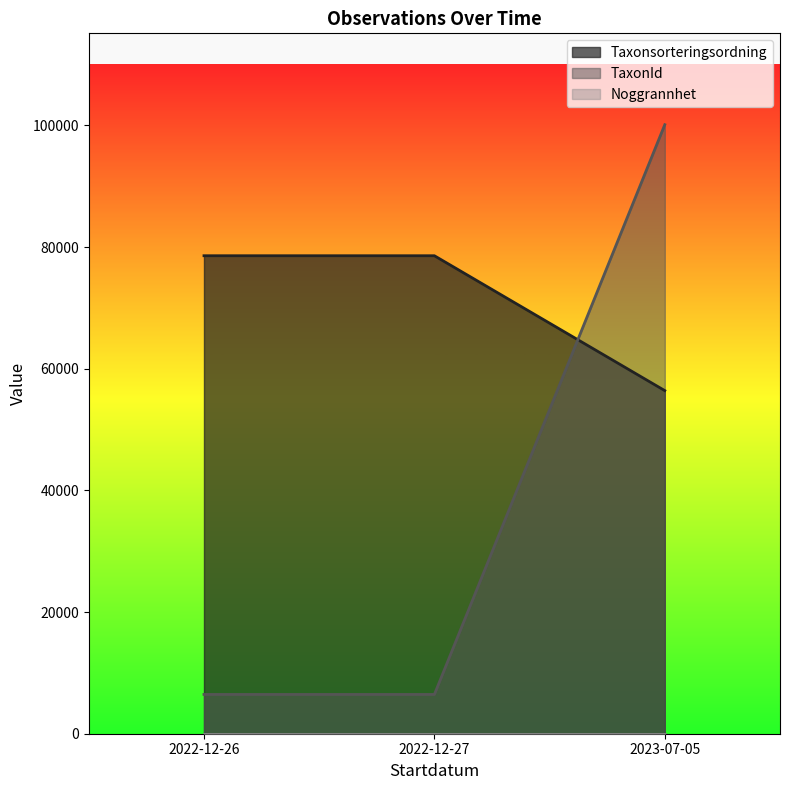

What is the spread (max minus min) of values at 2022-12-27?

78544